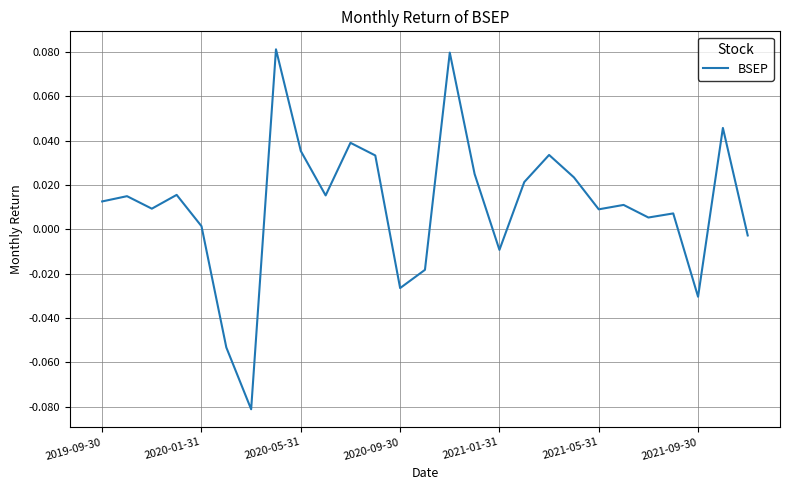

Does the chart display data point markers on the line(s)?

No